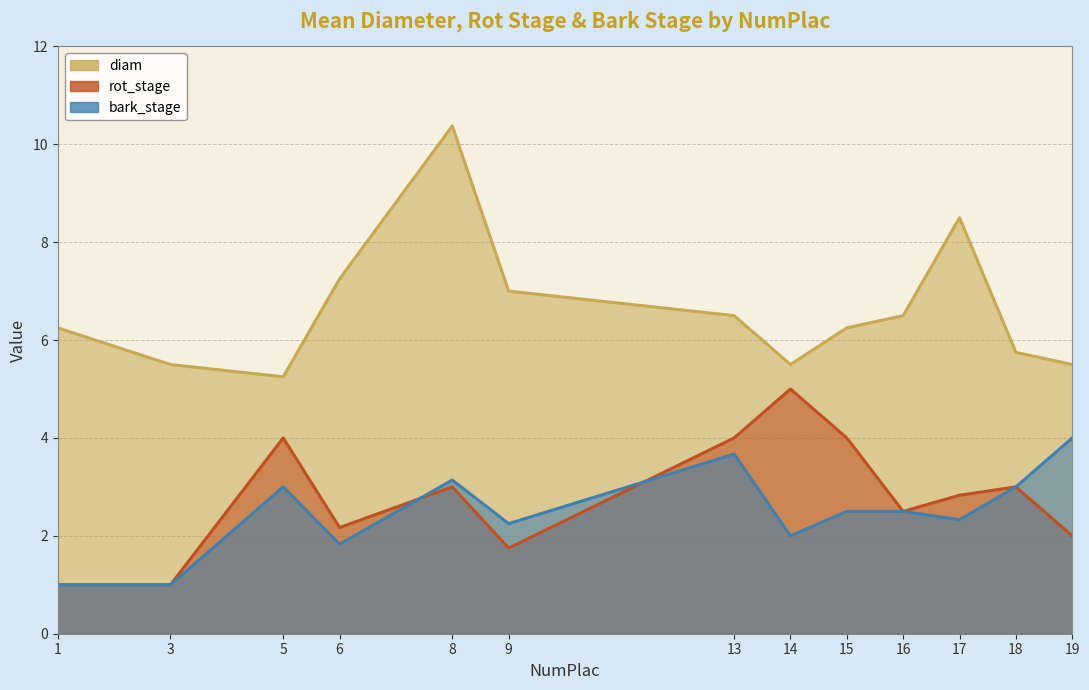

Which label corresponds to the largest value in the chart?

8